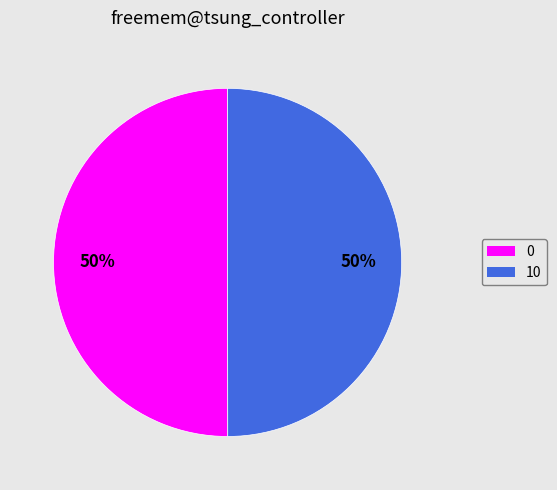

What is the ratio of the value at 0 to the value at 10?

1.0